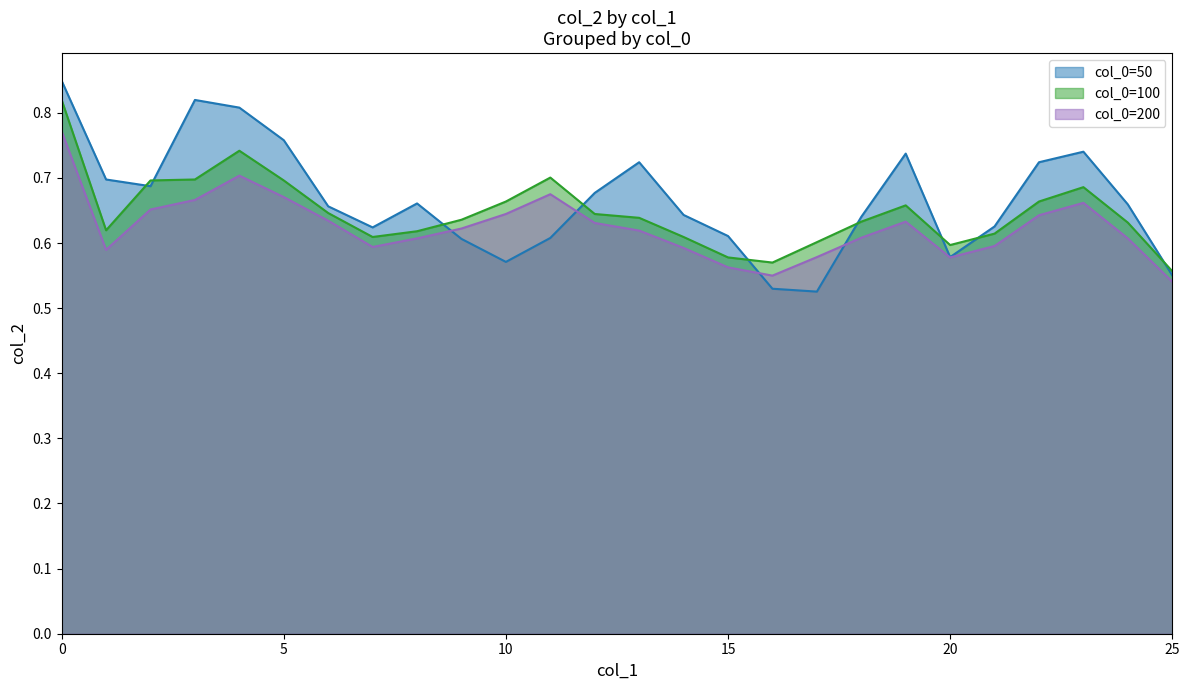

The col_0=50 series shows 1.2 at 8. True or false?

False